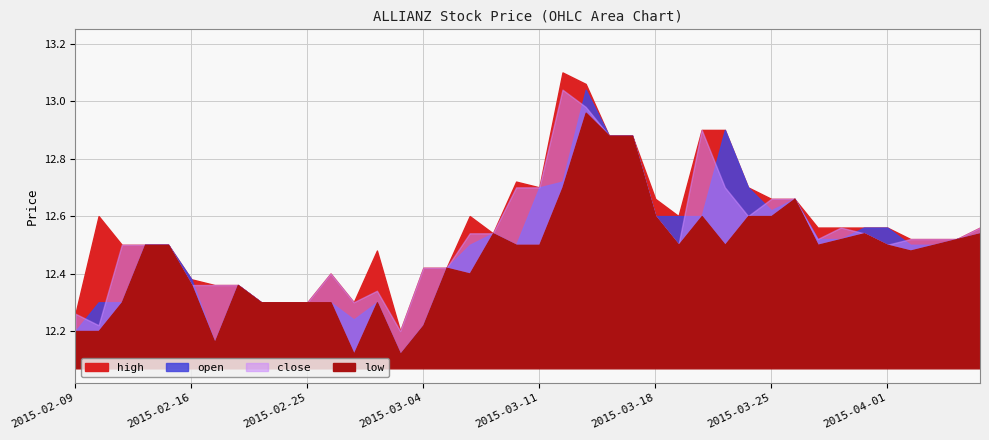

Rank the series by their maximum value, from lowest to highest.

low, open, close, high